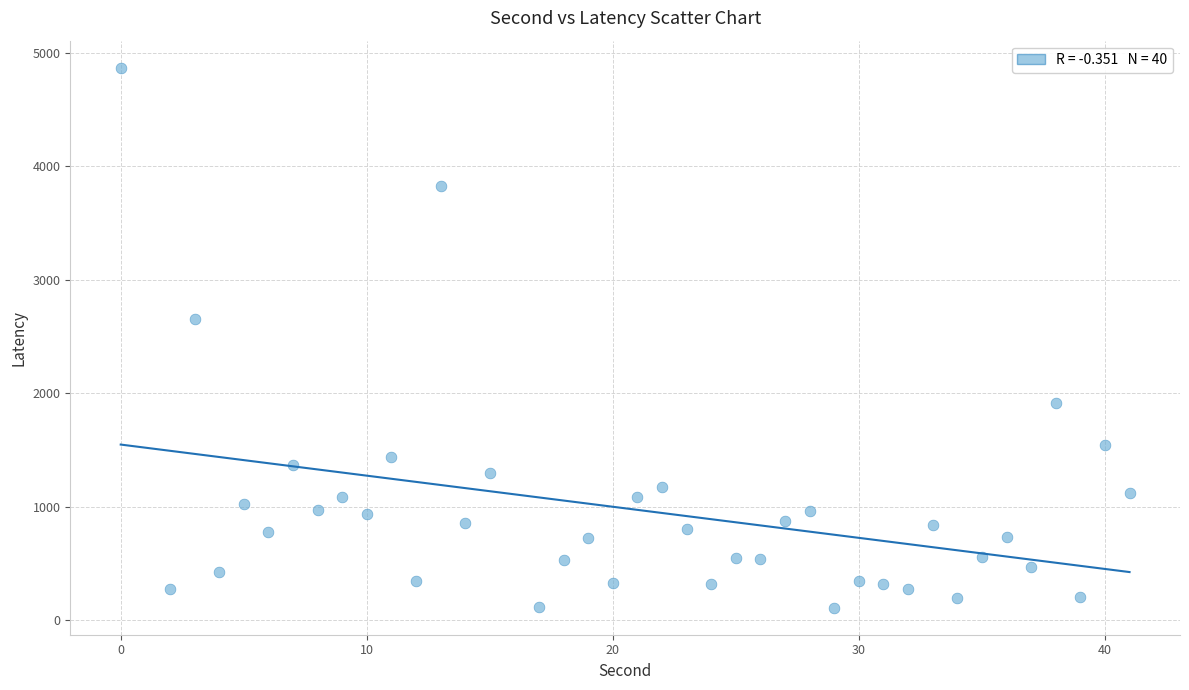

What Y value in the scatter plot is closest to 2490?

2658